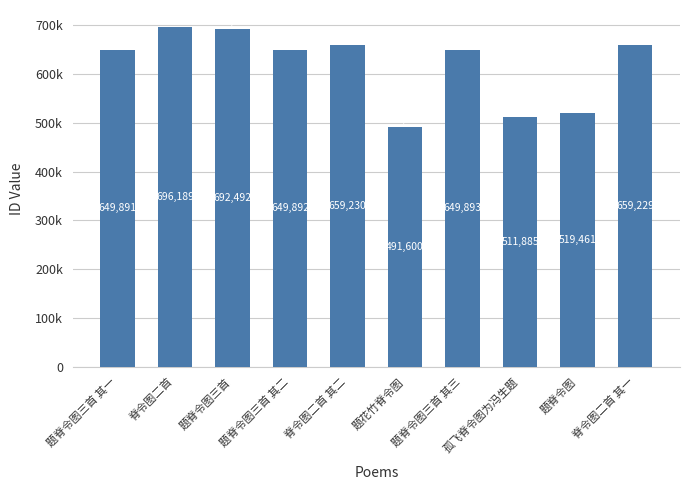

Reading left to right, extract all data points from this chart.

题脊令图三首 其一=649891	脊令图二首=696189	题脊令图三首=692492	题脊令图三首 其二=649892	脊令图二首 其二=659230	题花竹脊令图=491600	题脊令图三首 其三=649893	孤飞脊令图为冯生题=511885	题脊令图=519461	脊令图二首 其一=659229